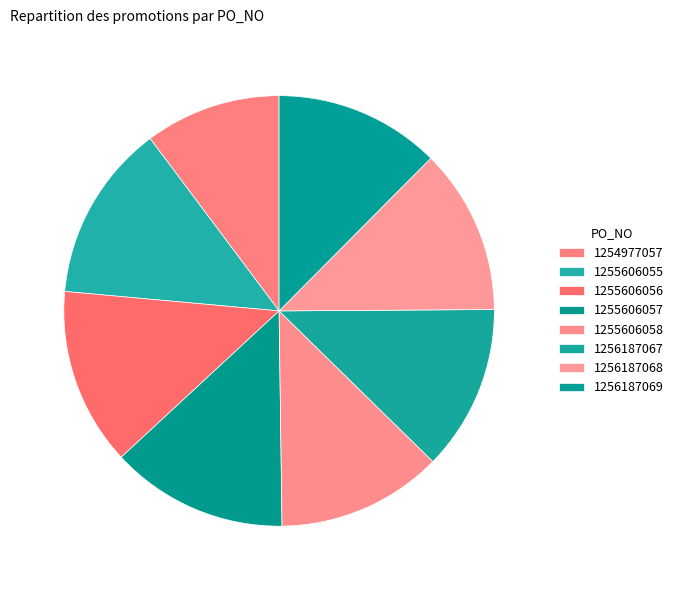

Count the number of slices in the pie.

8